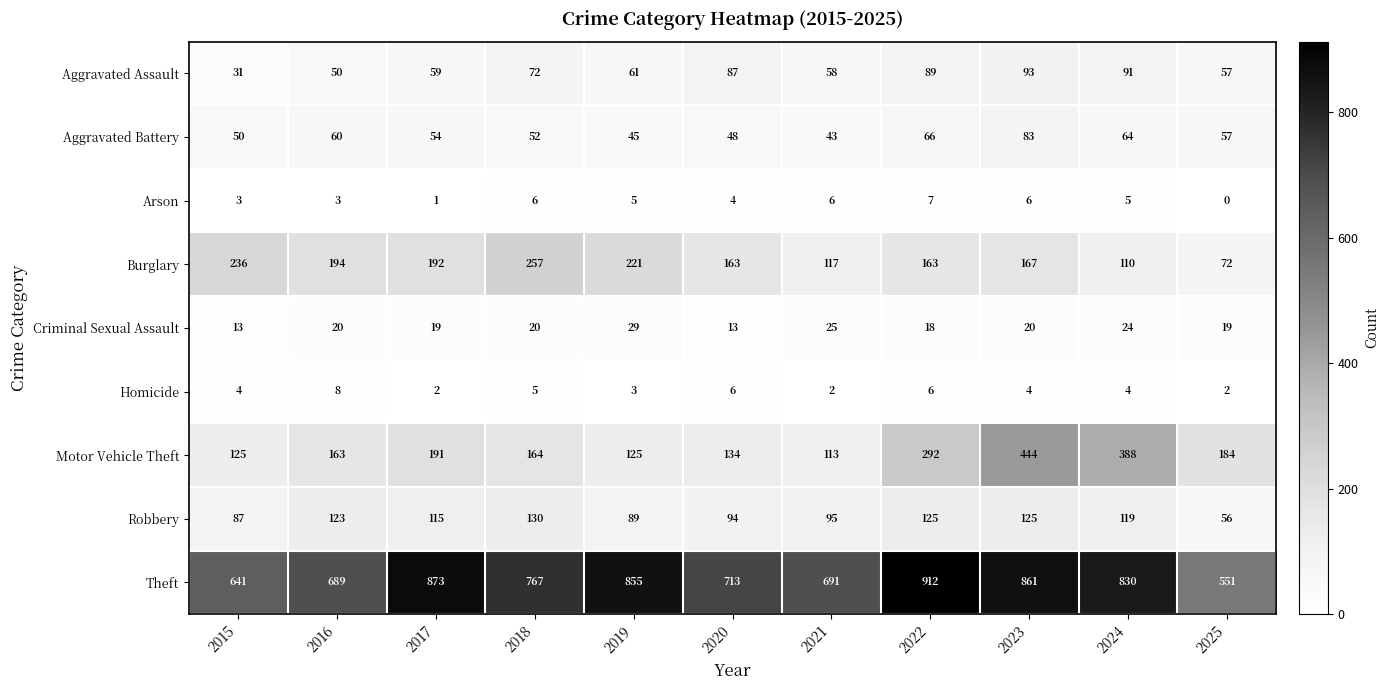

Which series has the widest spread of values?

Theft